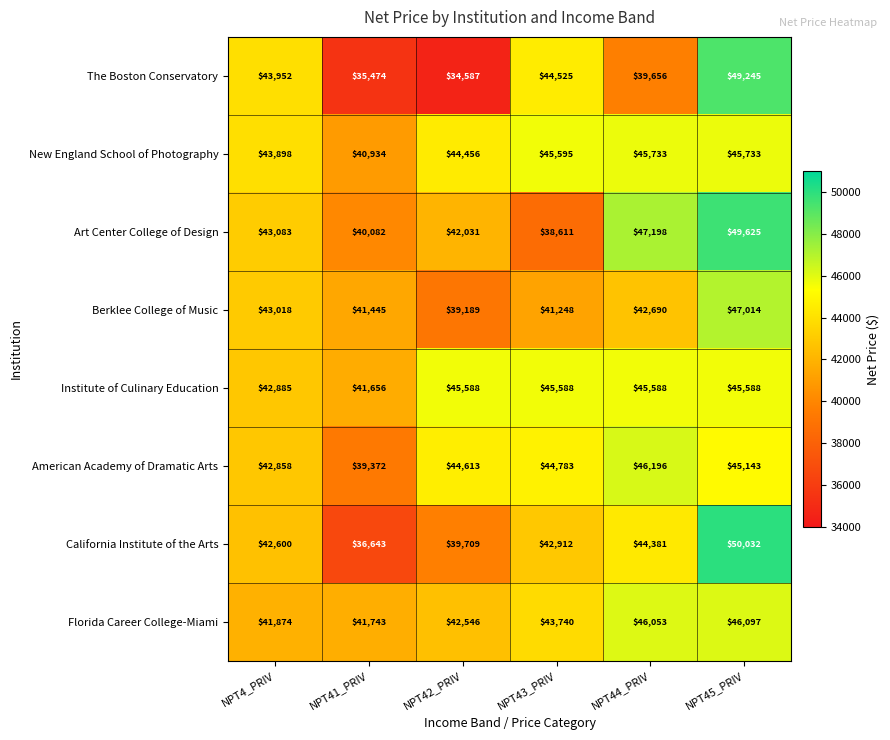

Which series changed the most between NPT4_PRIV and NPT41_PRIV?

The Boston Conservatory